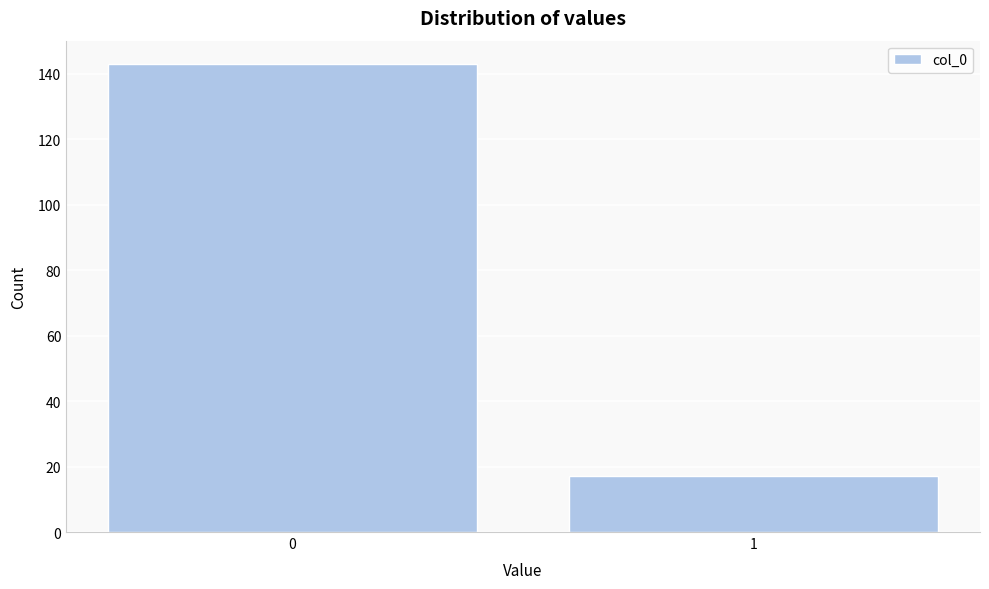

Reading left to right, transcribe all the data shown in this chart.

143	17